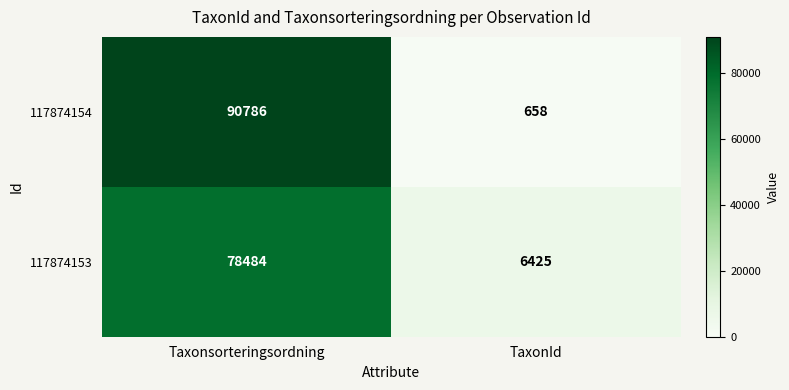

What is the maximum value shown in the chart?

90786